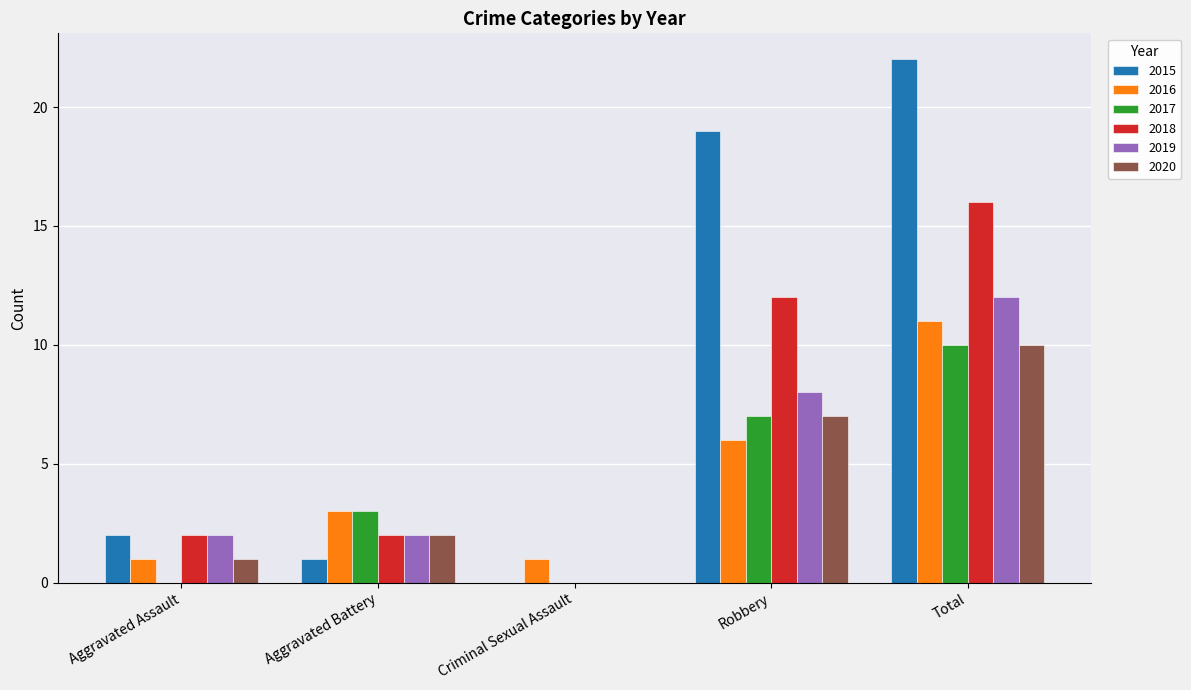

Which series has the largest total across all categories?

2015